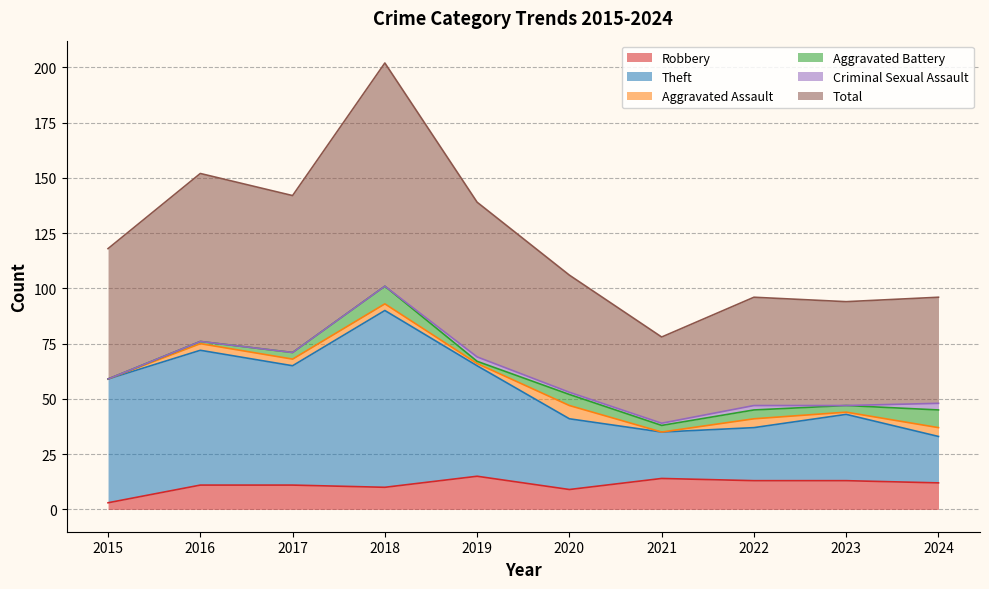

What is the difference between the highest and lowest values at 2024?

84